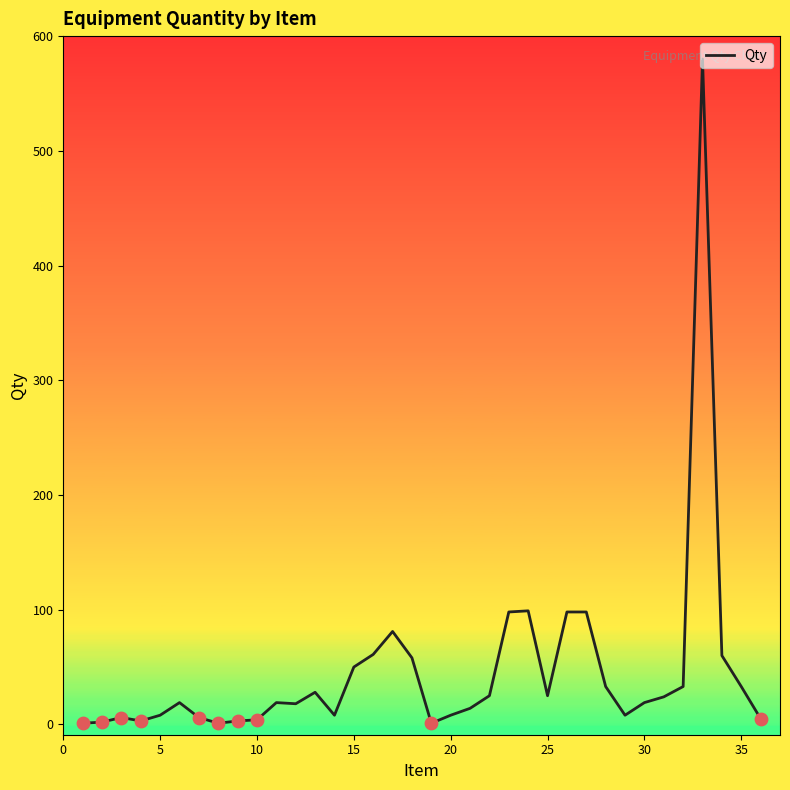

What is the difference between the maximum and minimum values?

579